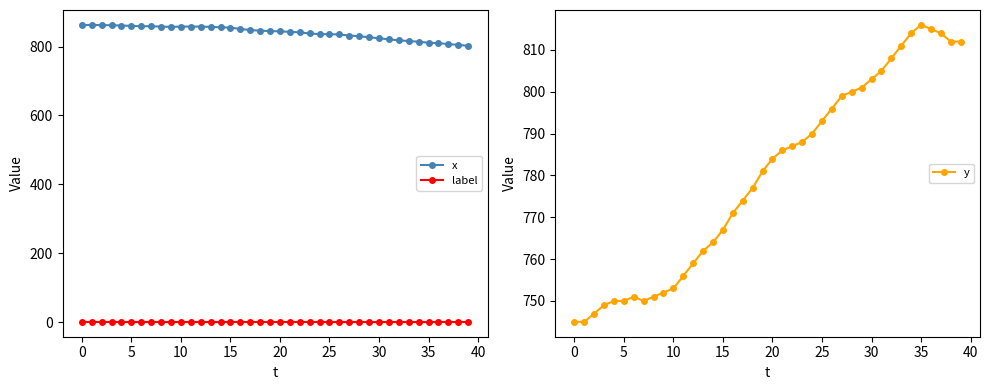

Does the chart have visible grid lines?

No